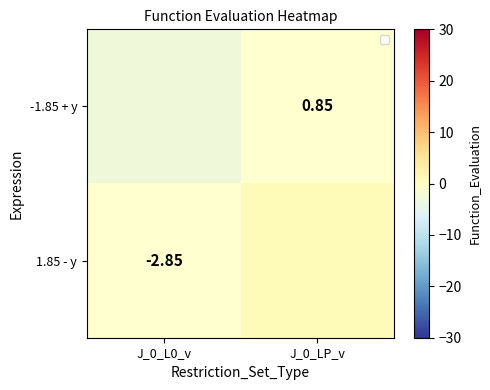

Which has a higher value, J_0_L0_v or J_0_LP_v?

J_0_LP_v